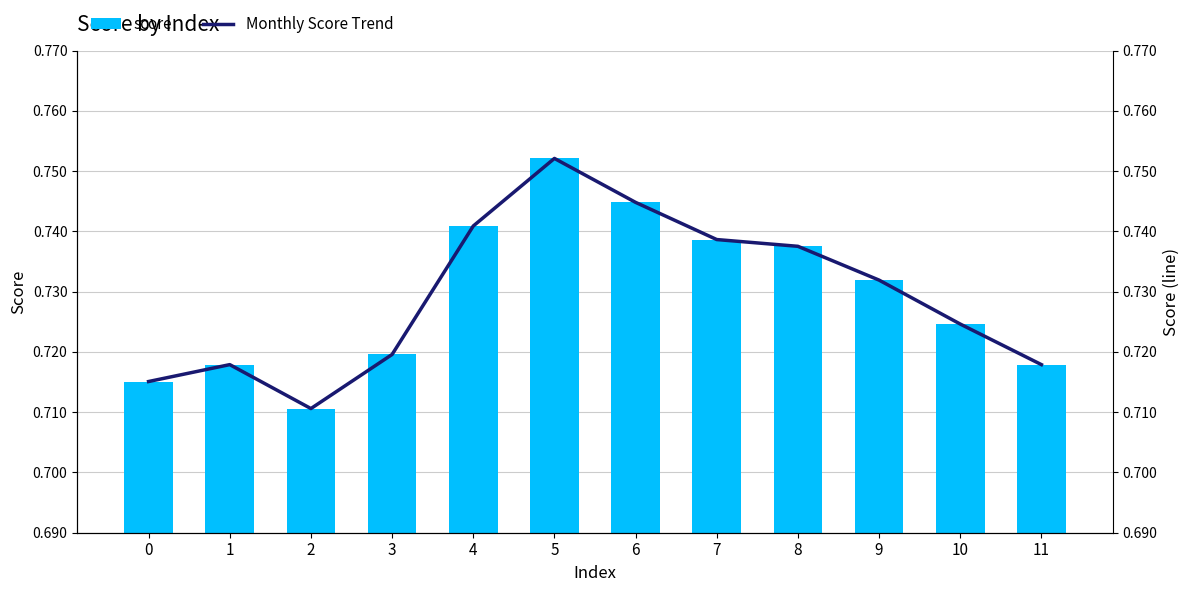

Between 2 and 4, which is larger?

4